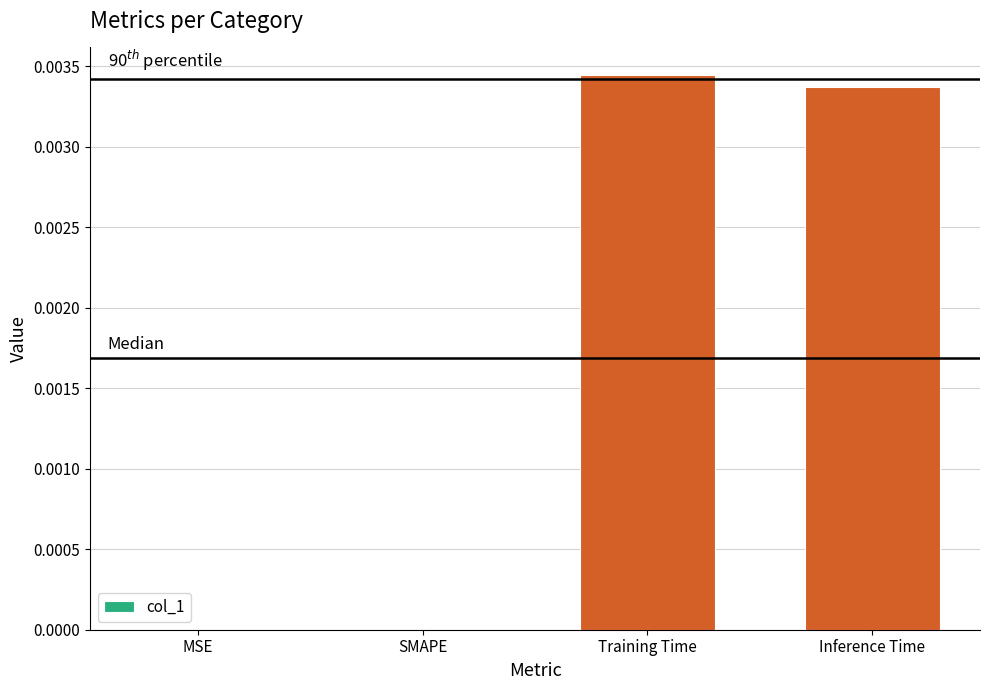

Which label corresponds to the largest value in the chart?

Training Time